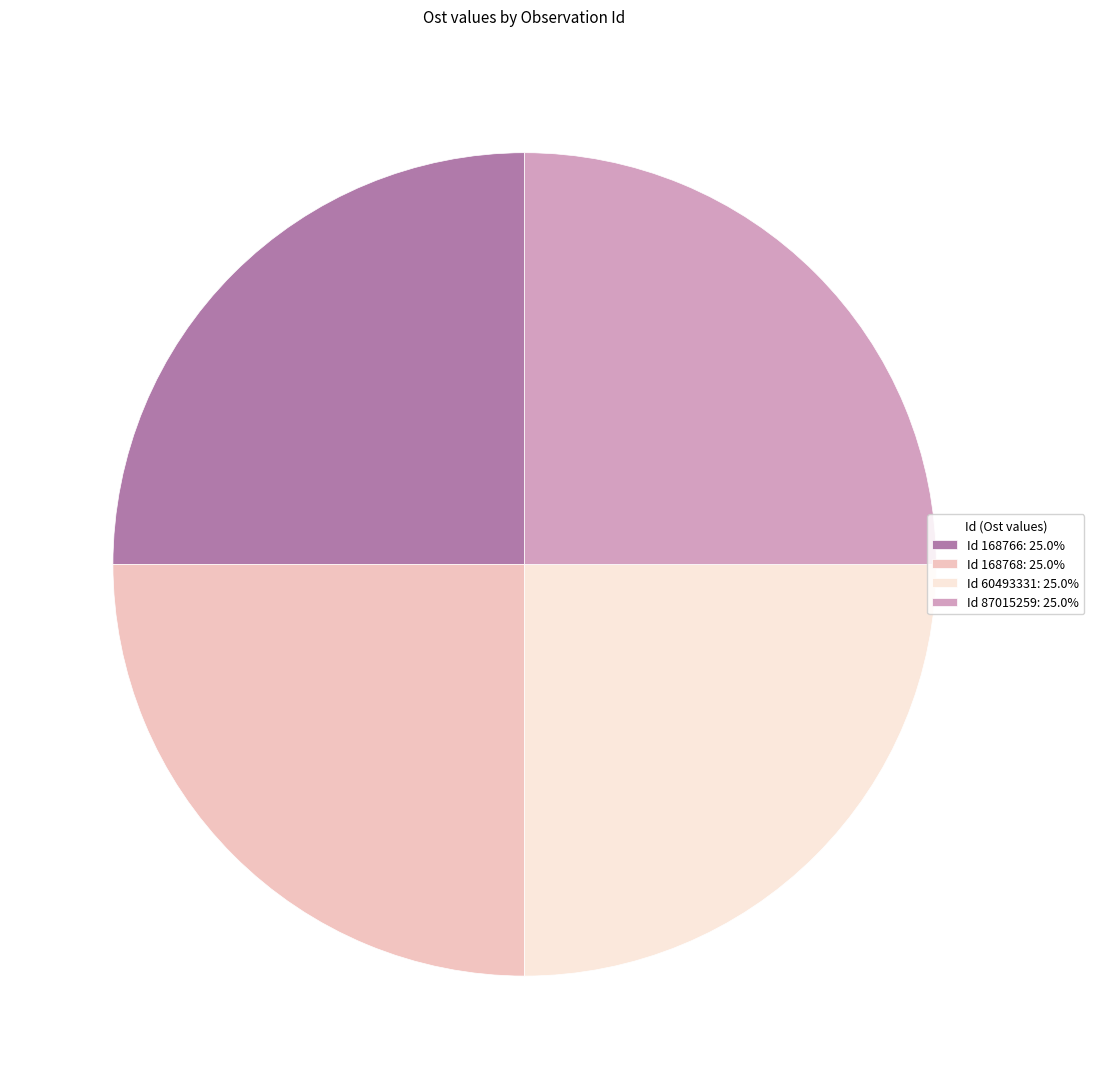

Does any single category account for the majority?

No